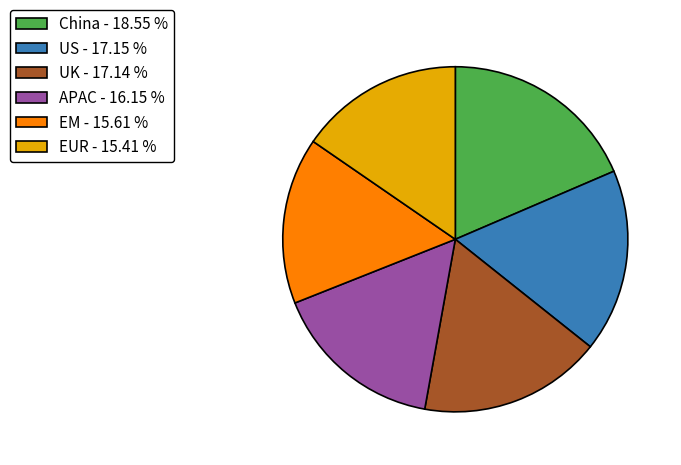

What is the largest slice in the pie chart?

China - 18.55 %